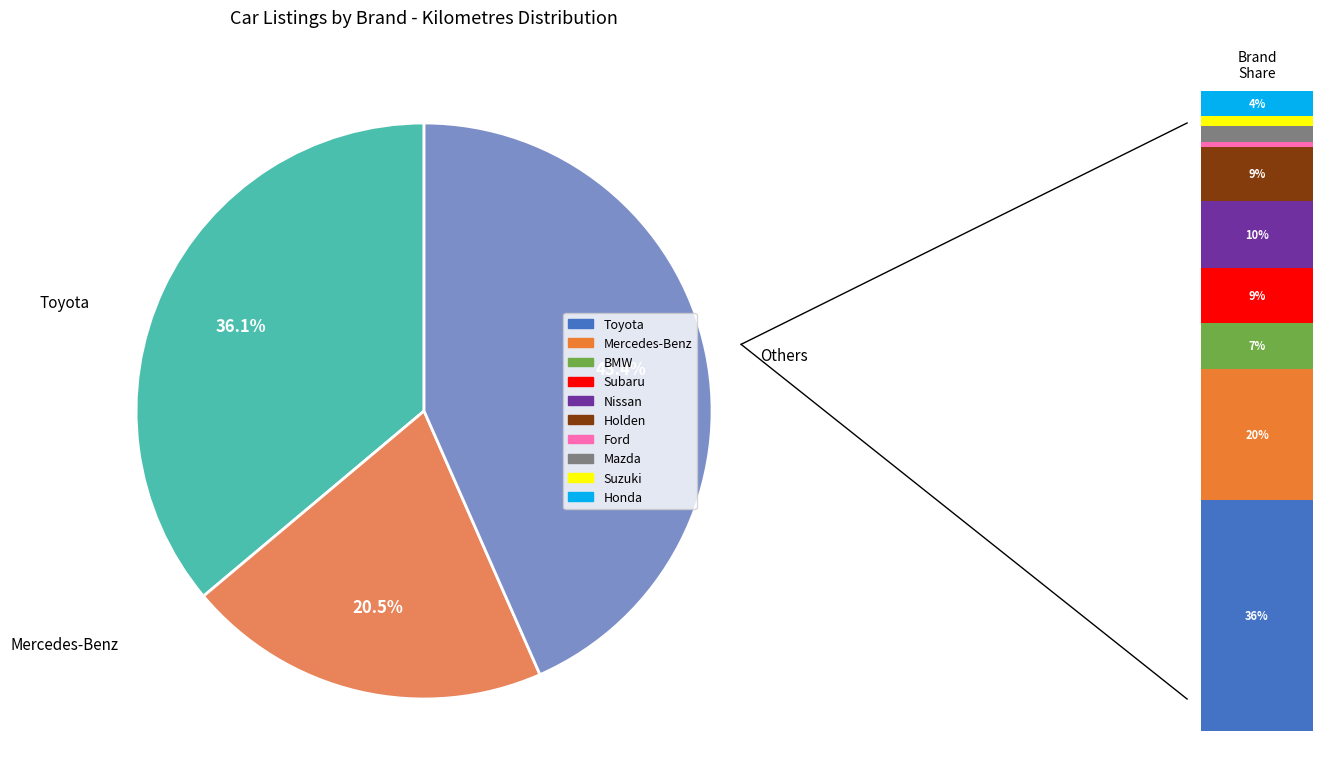

Which category has the smallest portion of the pie?

Ford